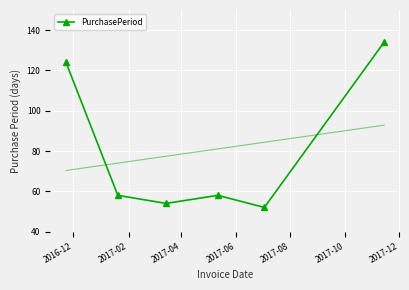

What is the value of the PurchasePeriod point at the 4th from the left?

58